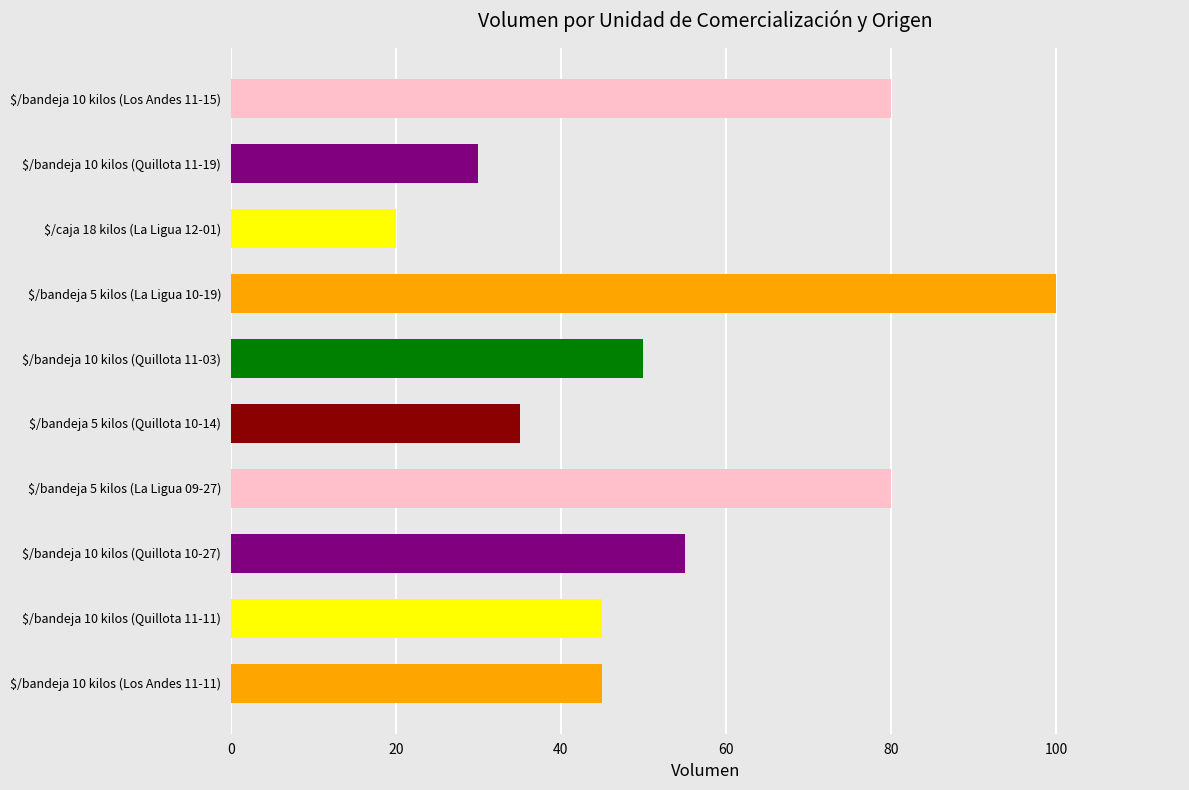

What is the difference between the maximum and minimum values?

80